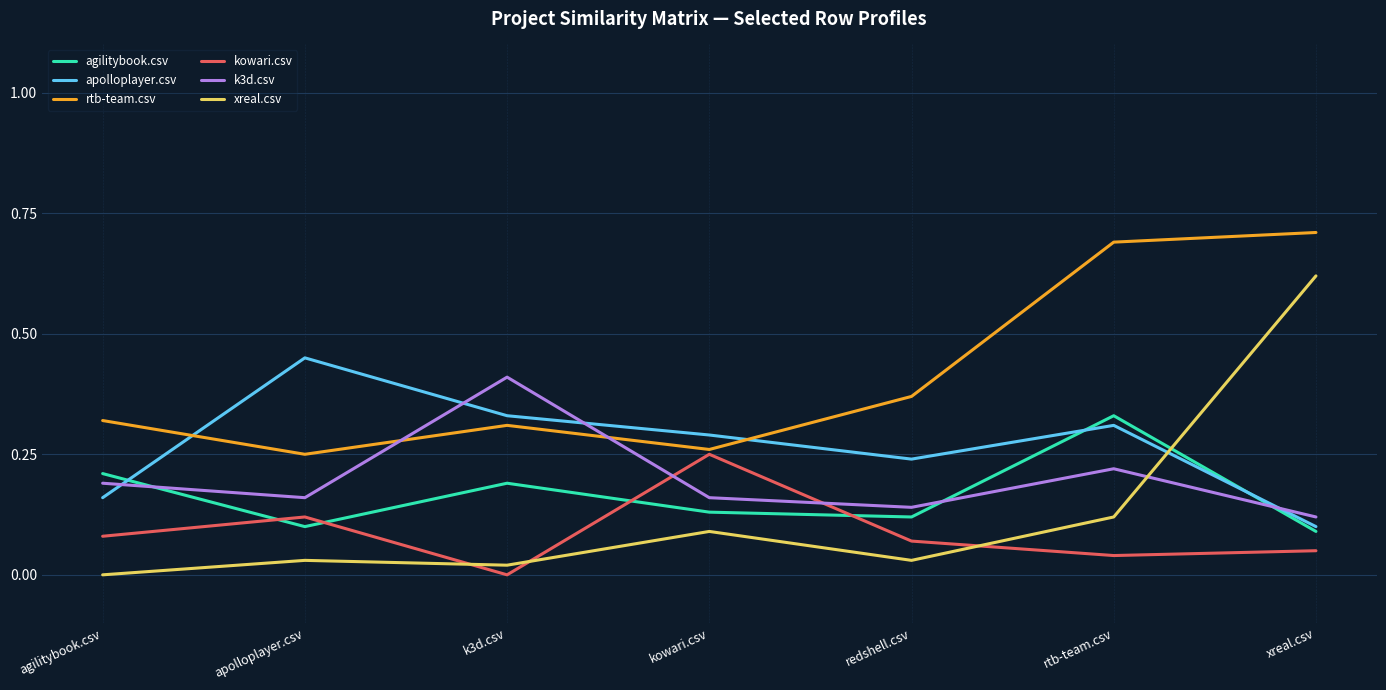

Which series has the largest range (max minus min)?

xreal.csv